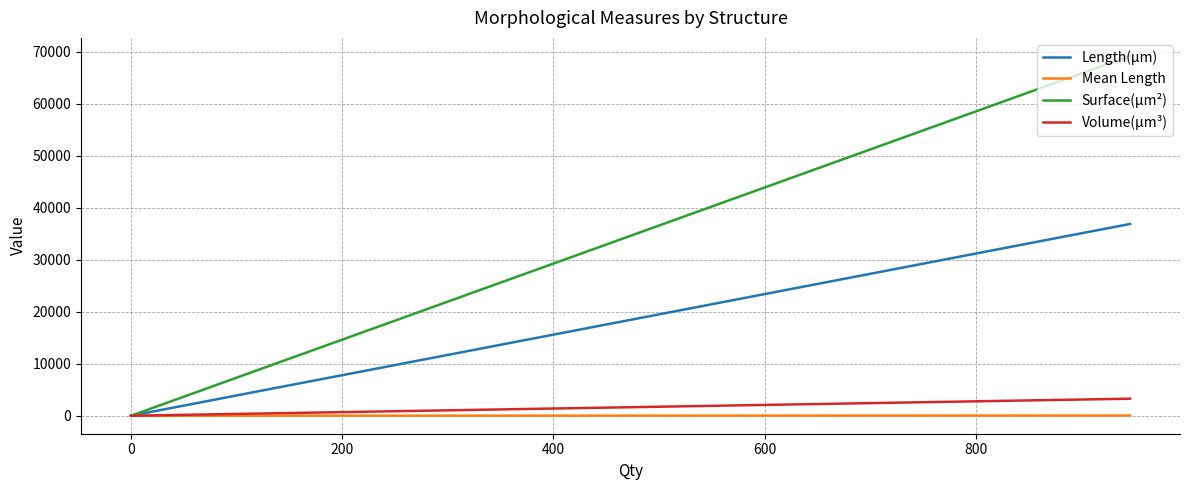

True or false: Length(µm) has a value of 50342.2 at −200.

False